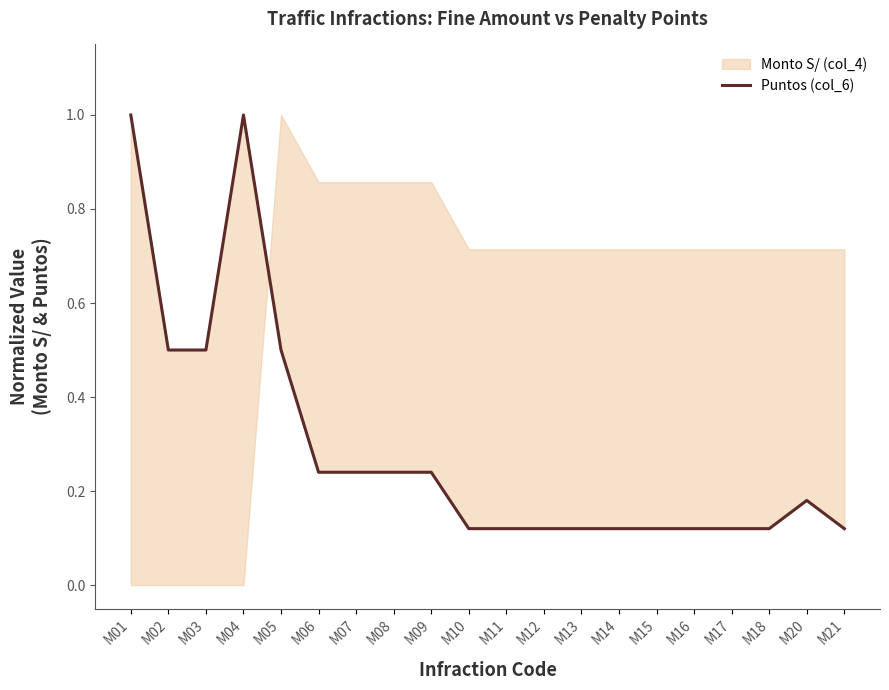

At which category does the chart reach its minimum across all series?

M10